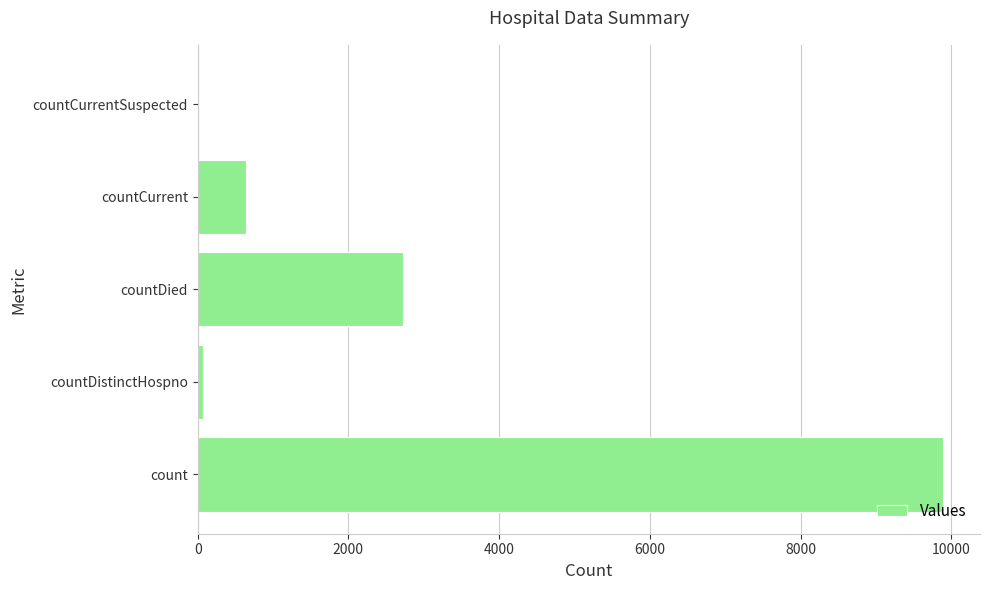

What is the sum of all values?

13325